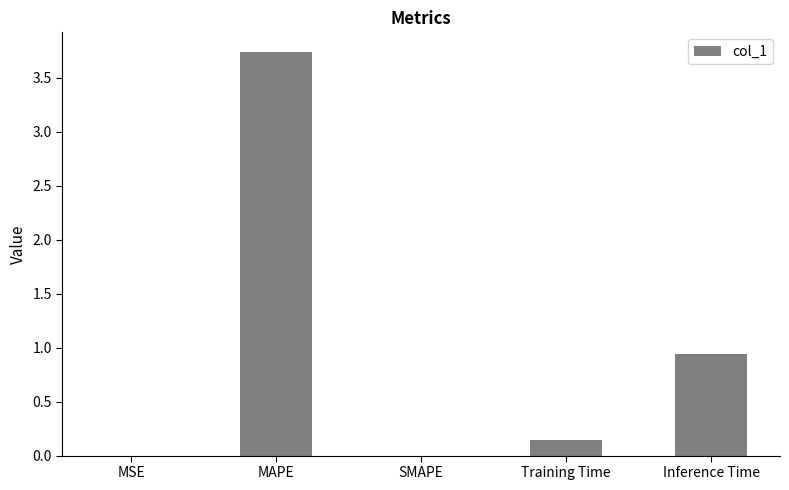

What is the sum of all values?

4.8